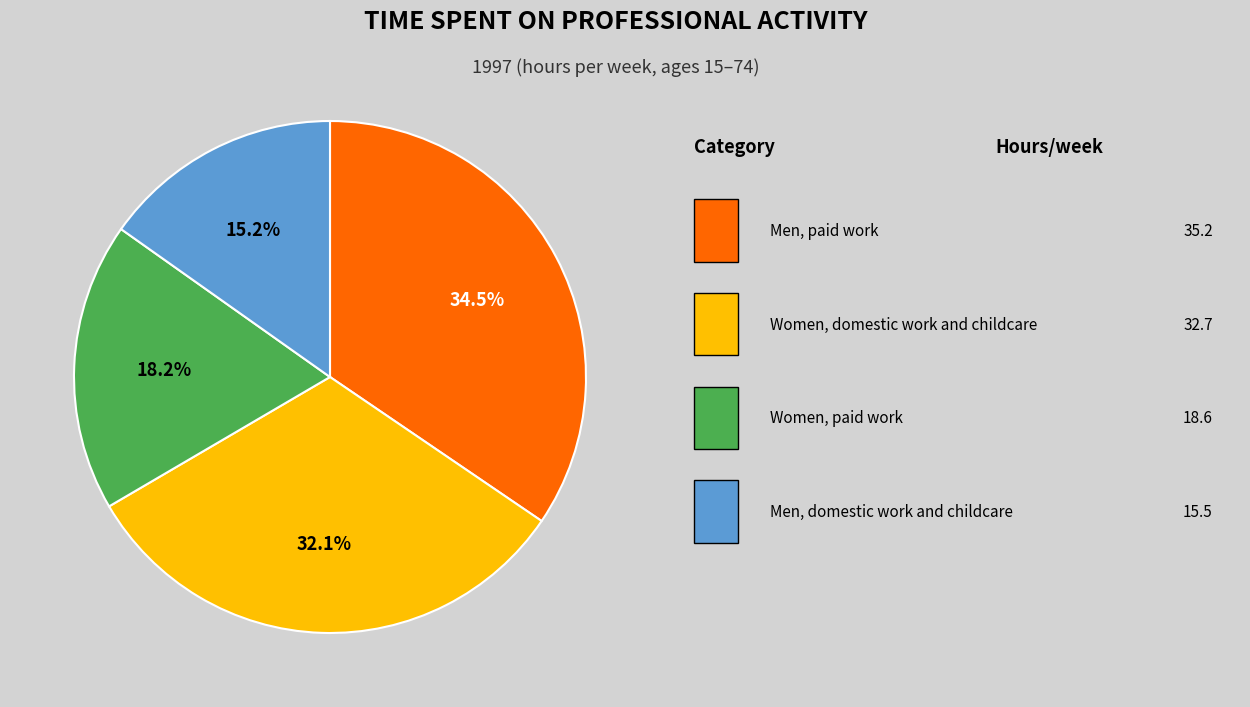

Is there any slice that represents more than half of the pie?

No